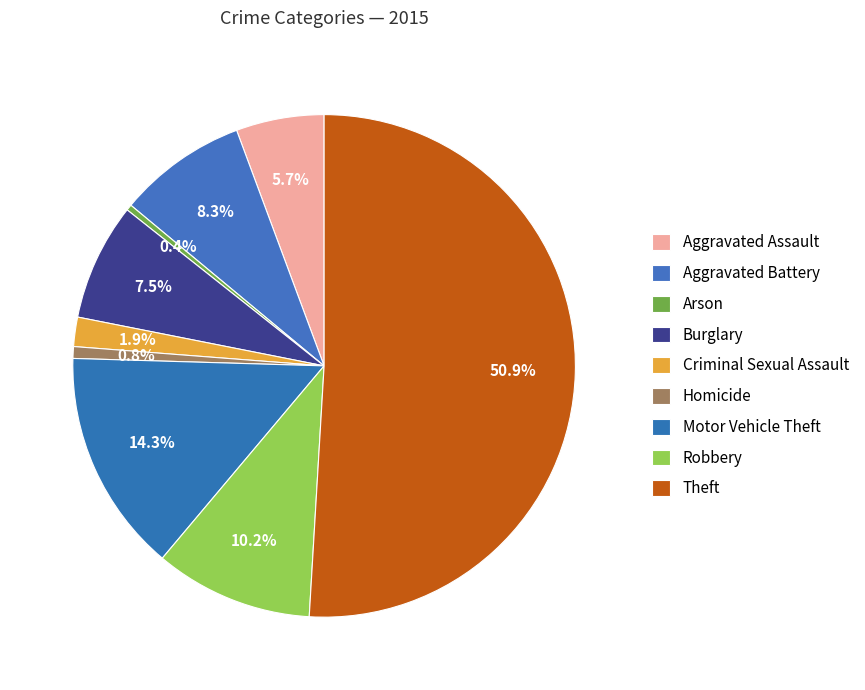

To the nearest percent, what percentage of the pie is Criminal Sexual Assault?

2%